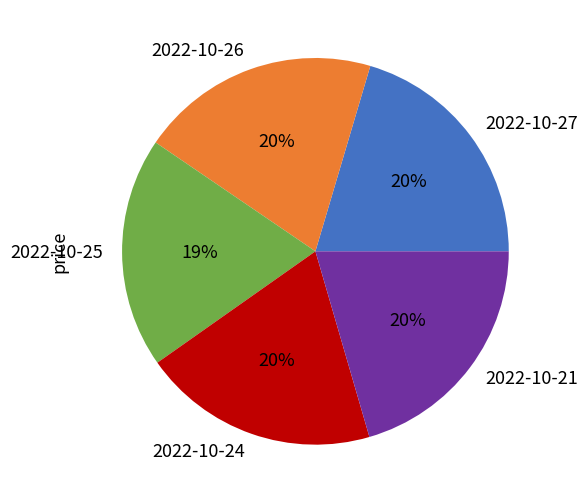

How many segments does this pie chart have?

5